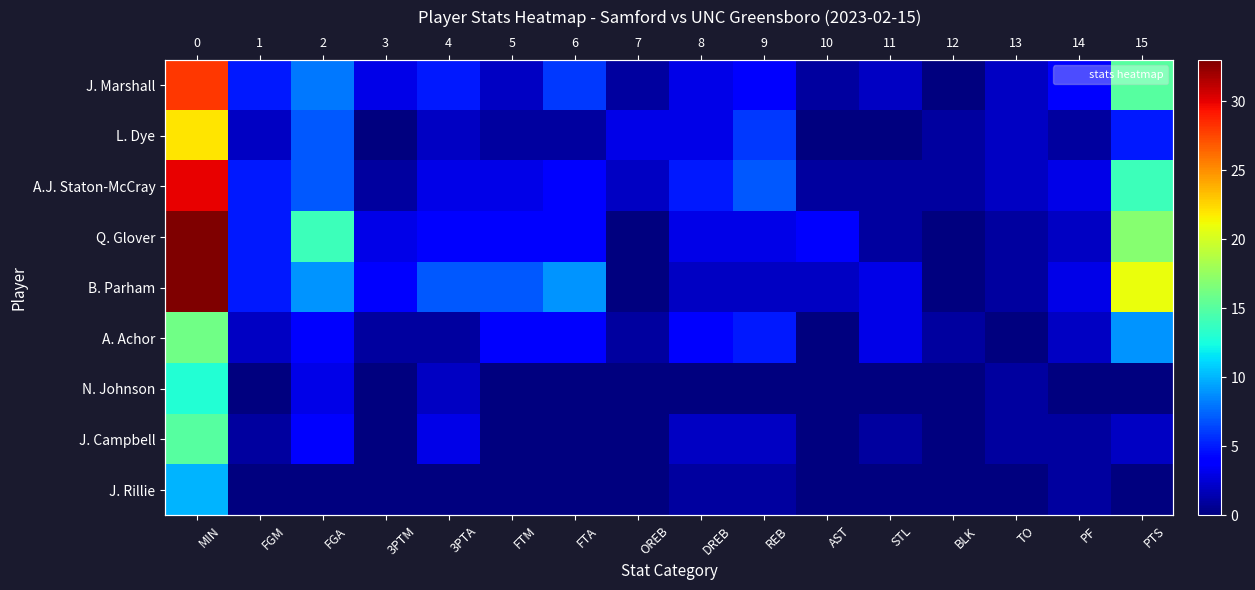

Which category has the lowest value across all series?

BLK